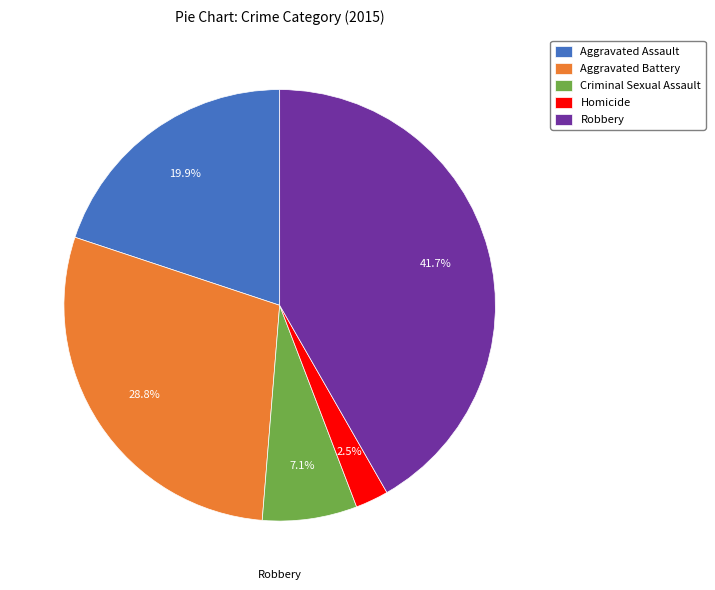

Between Criminal Sexual Assault and Homicide, which is larger?

Criminal Sexual Assault